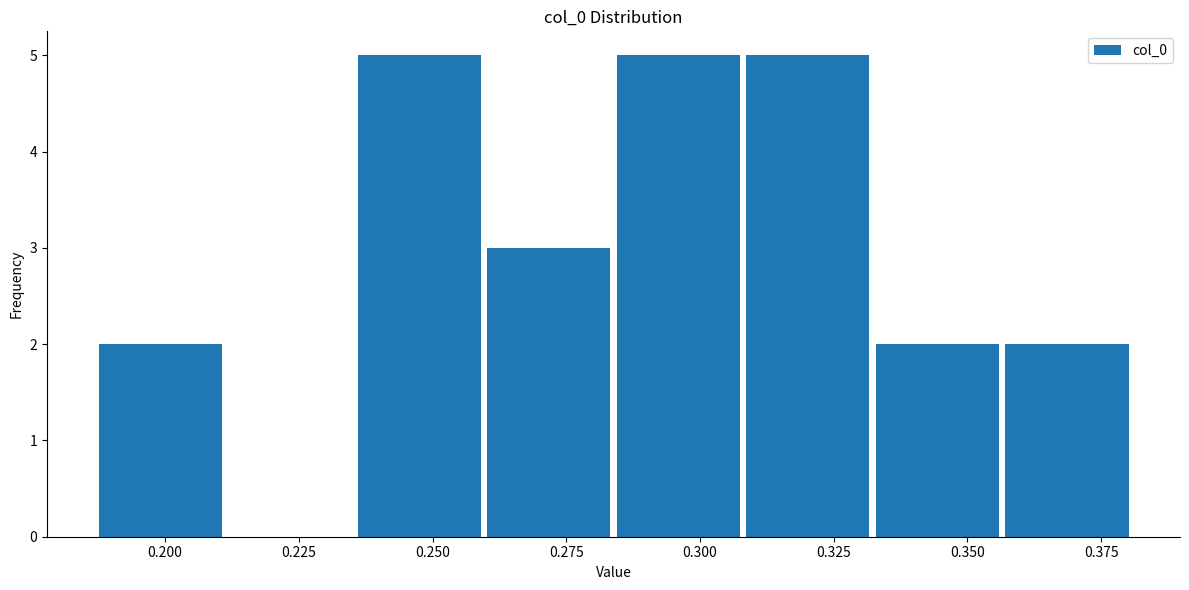

How tall is the bar that spans 0.185 to 0.210 on the x-axis? Neither the bar edges nor the heights are printed on the chart, so give them approximately, as read against the axes.

2